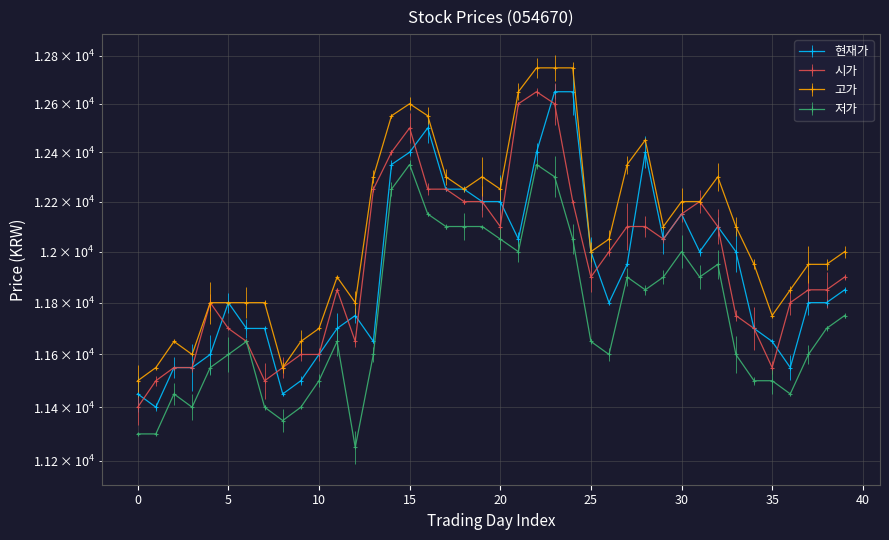

How many data points in 현재가 are above 11850?

19